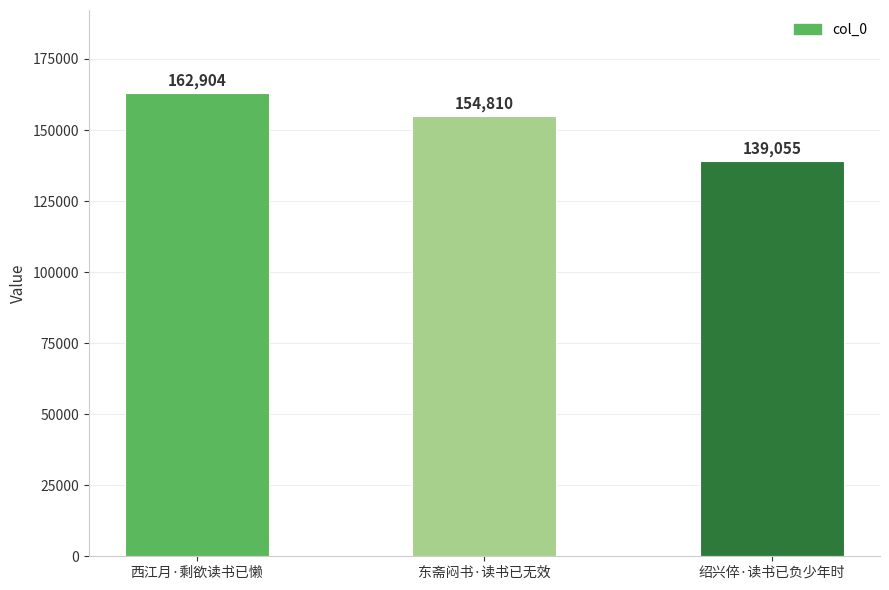

Approximately how many times larger is the value at 东斋闷书·读书已无效 compared to 西江月·剩欲读书已懒?

1.0